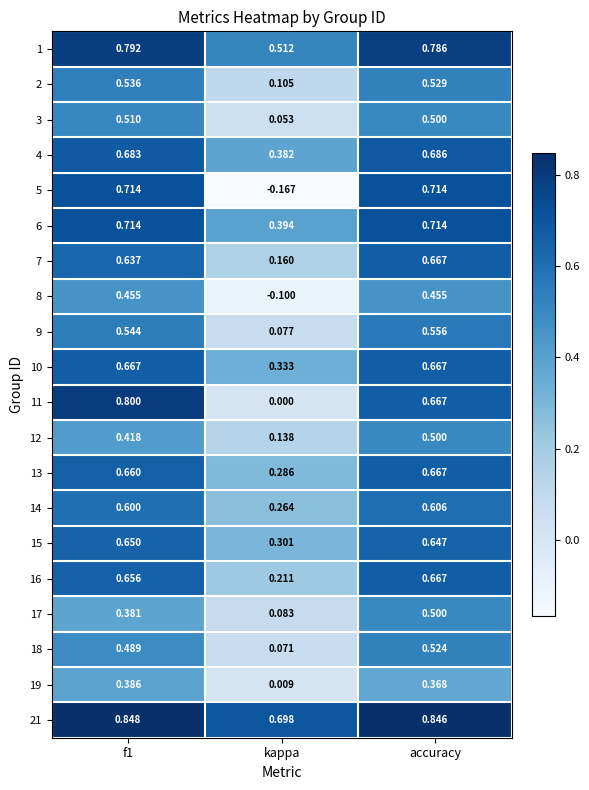

At which label does 3 reach its minimum?

kappa